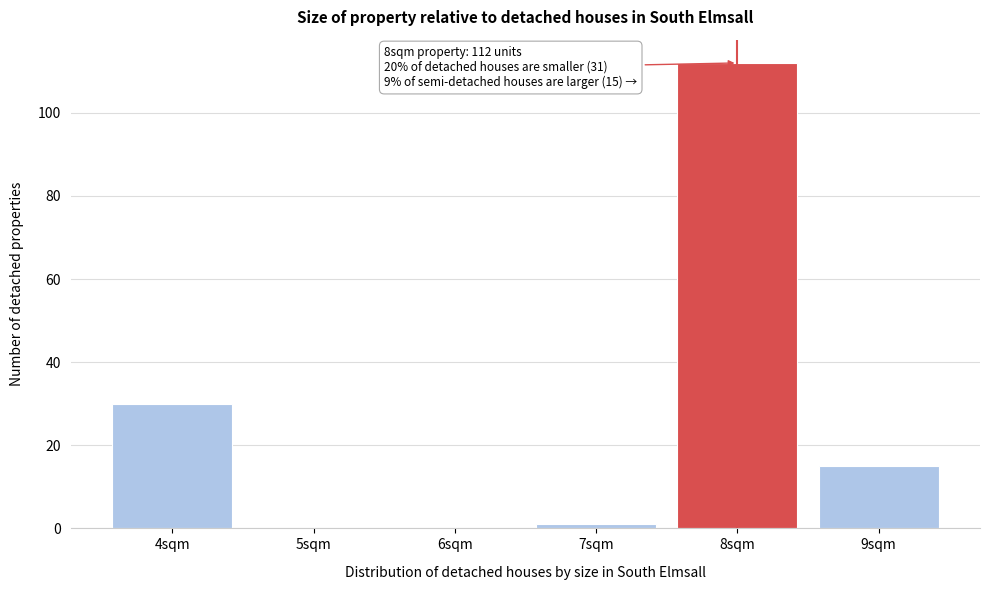

Reading left to right, list all the values displayed in this chart.

4sqm=30	5sqm=0	6sqm=0	7sqm=1	8sqm=112	9sqm=15